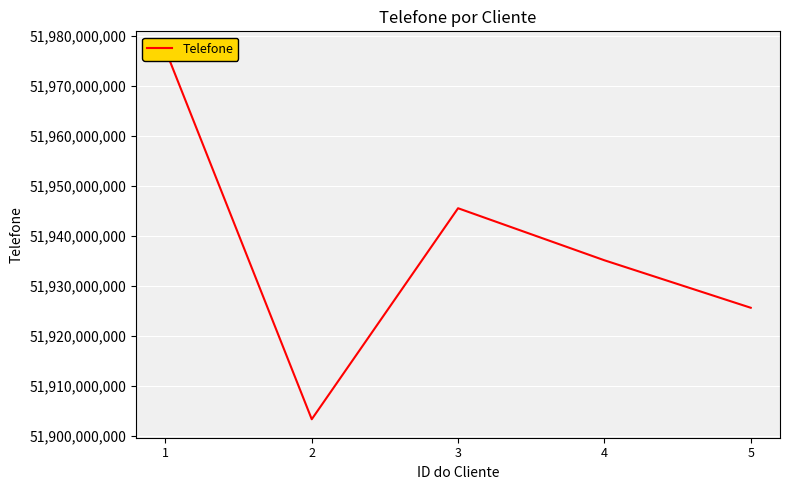

What is the sum of the values at 4 and 2?

103838448128